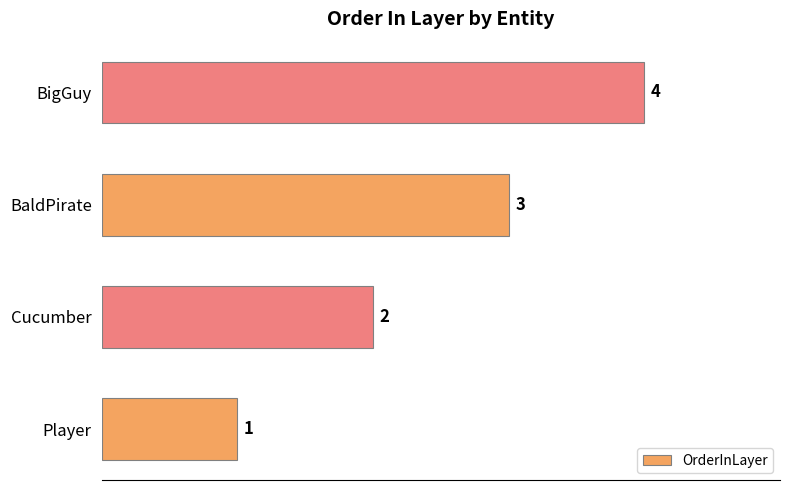

Is it true that the value at Cucumber is 2?

True